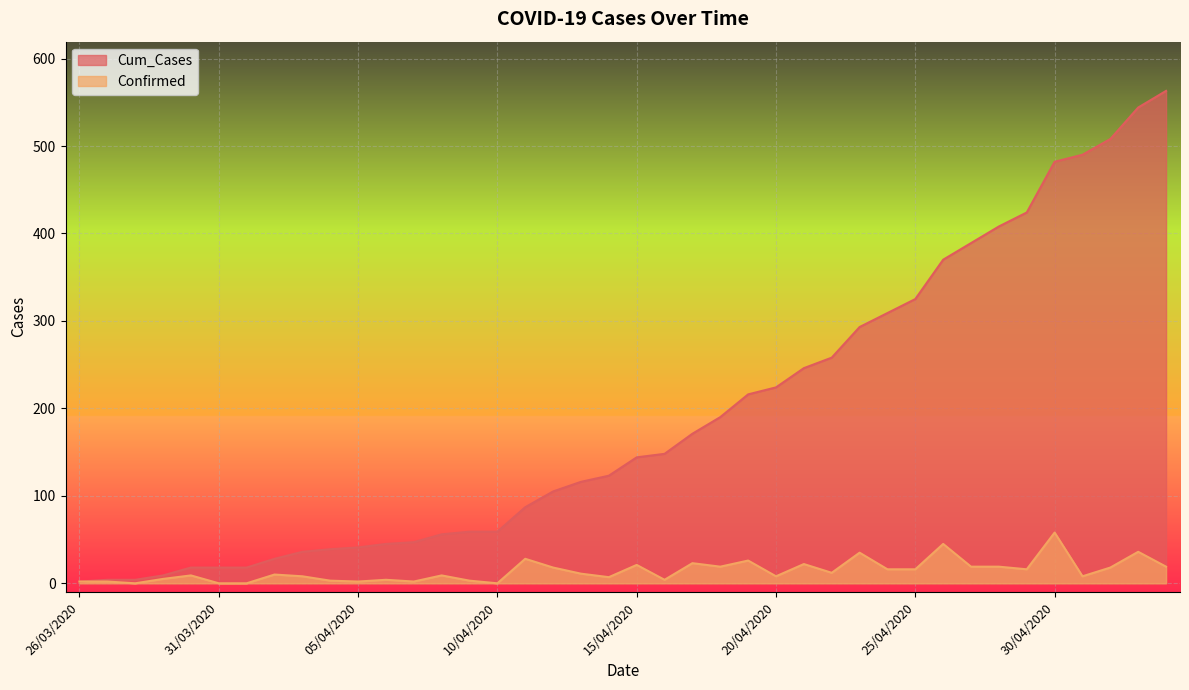

Rank the series by their maximum value, from highest to lowest.

Cum_Cases, Confirmed